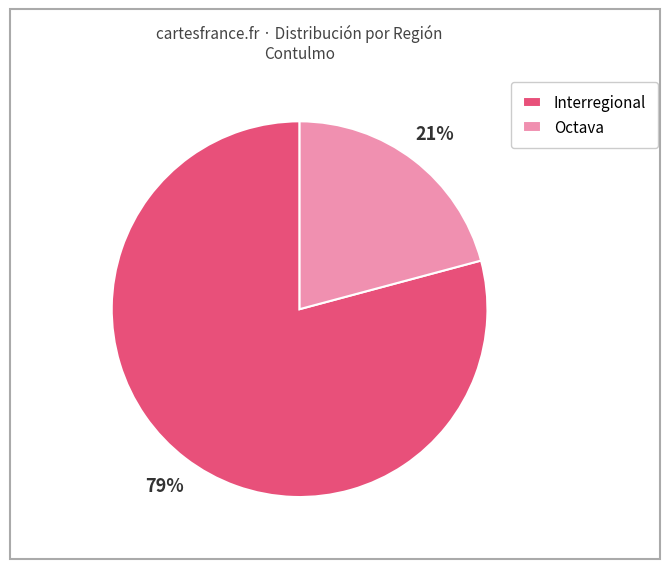

Between Octava and Interregional, which is larger?

Interregional